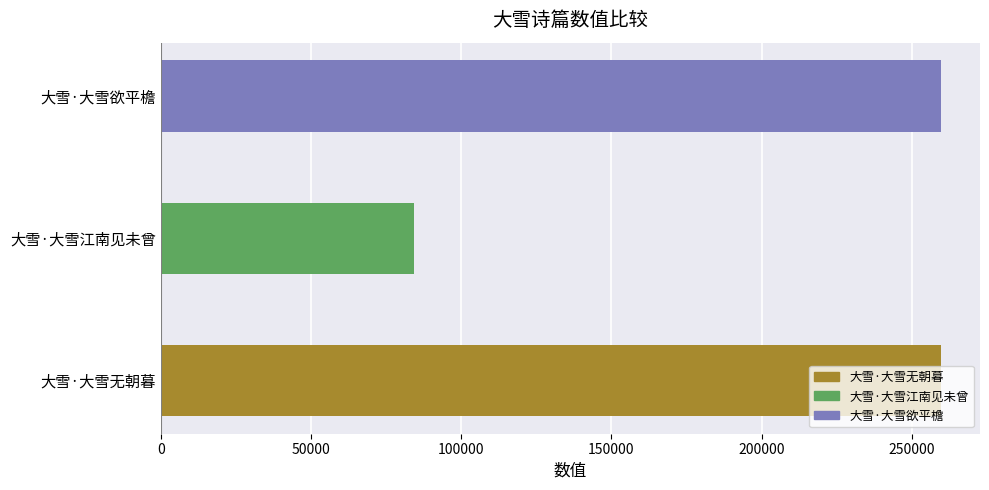

What is the sum of all values?

603626